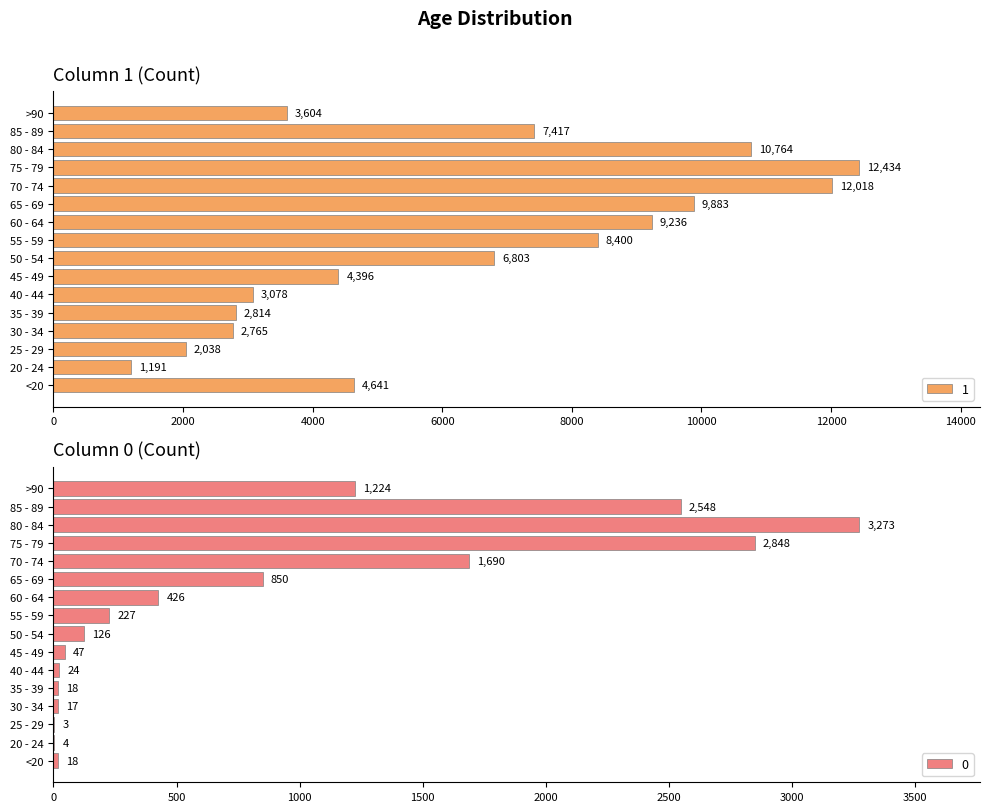

How many values in the 1 series exceed 6803?

7